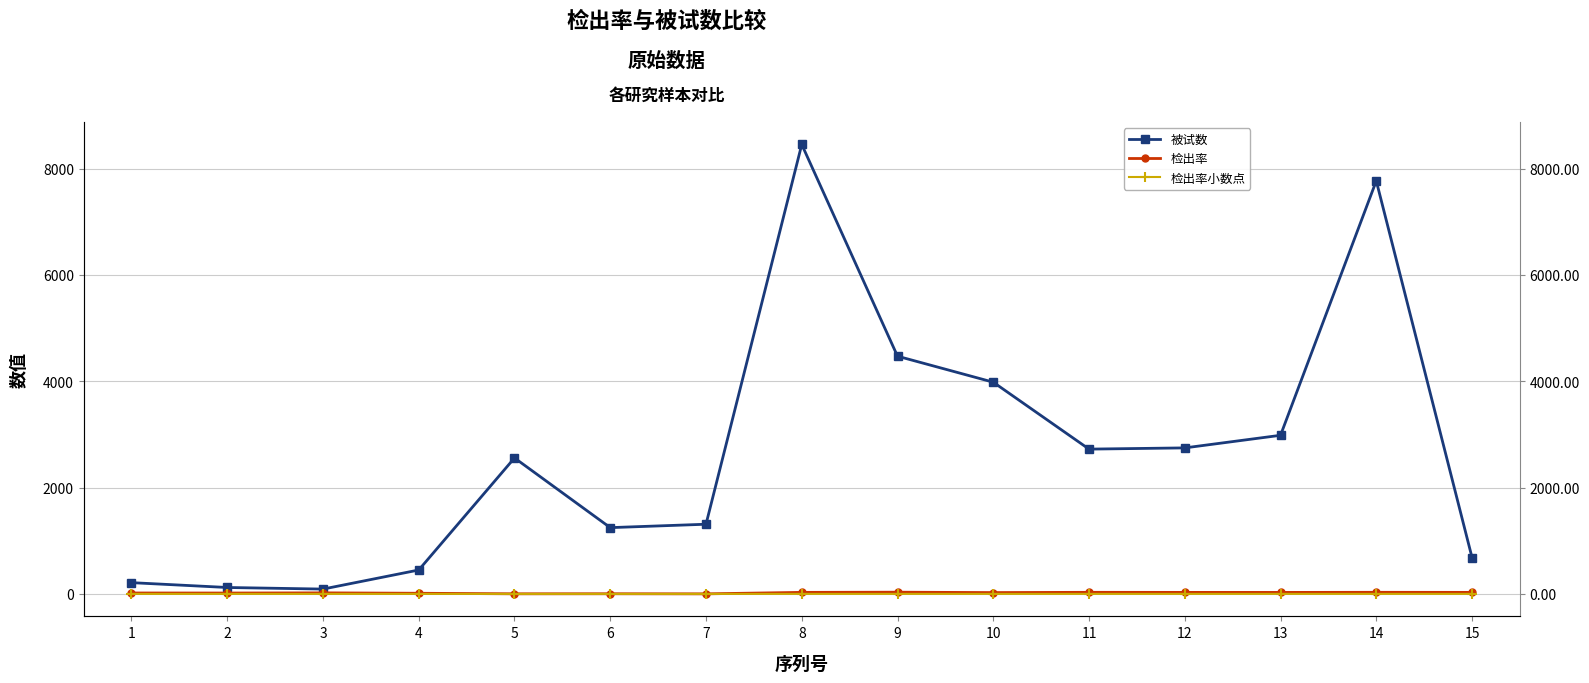

At which label does 检出率小数点 reach its peak?

9